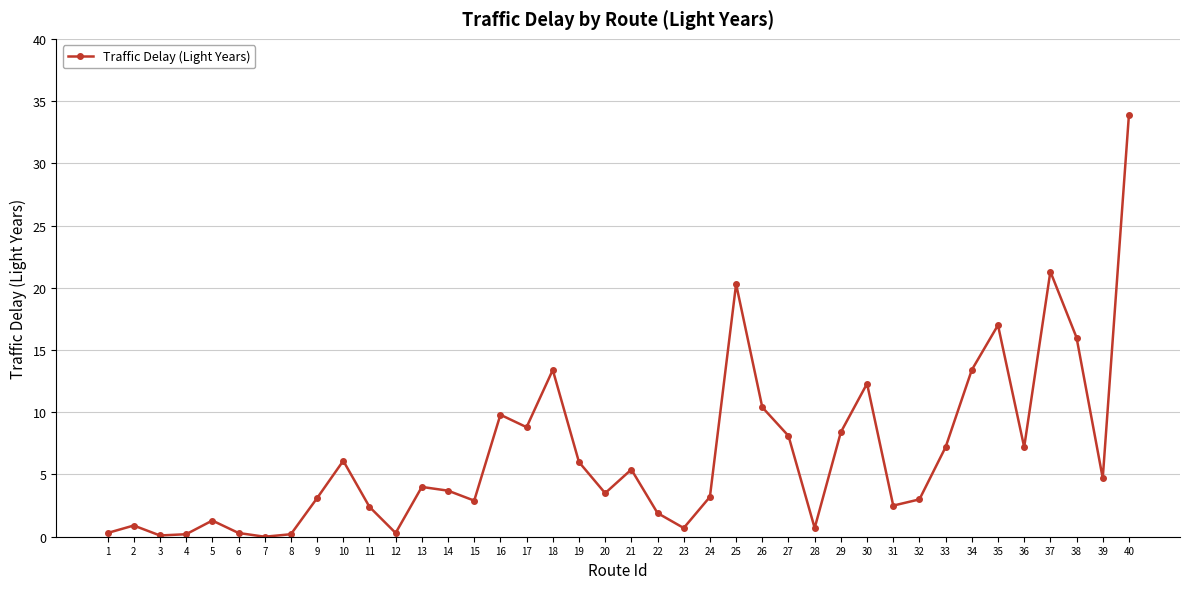

True or false: the data shows 4.1 at 36.

False